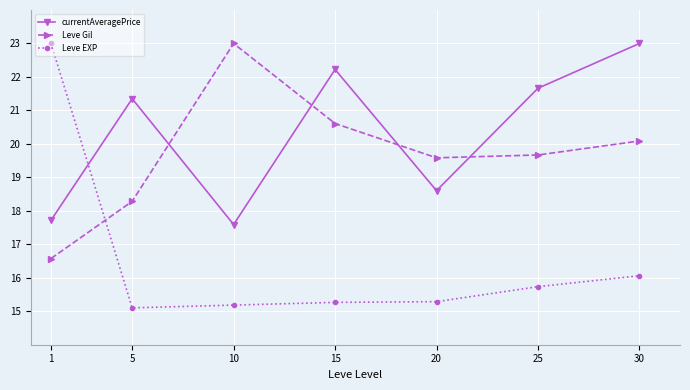

At which label does Leve Gil reach its peak?

10